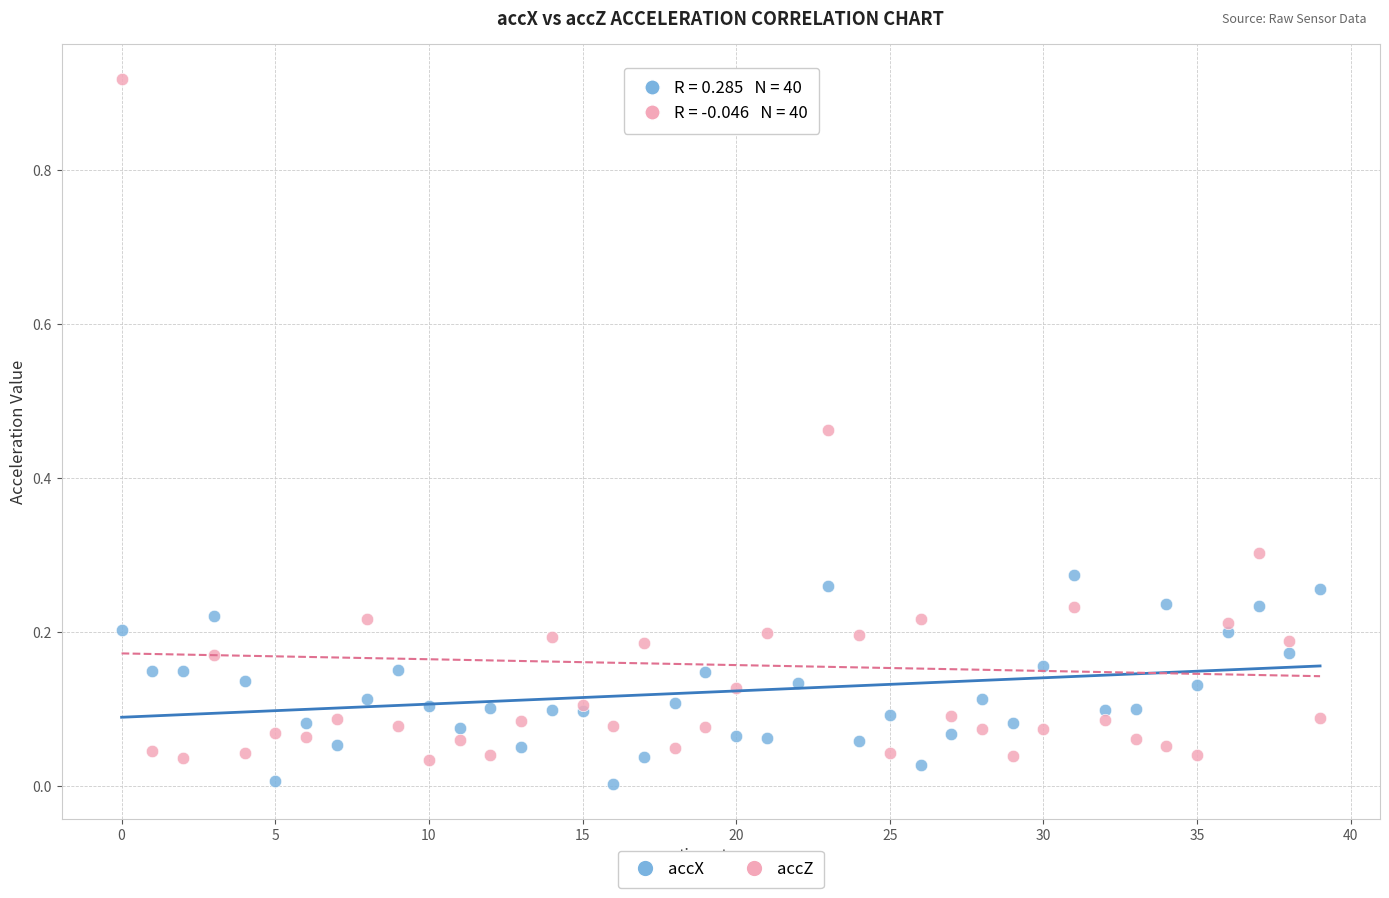

What are all the series names shown in the legend?

accX, accZ